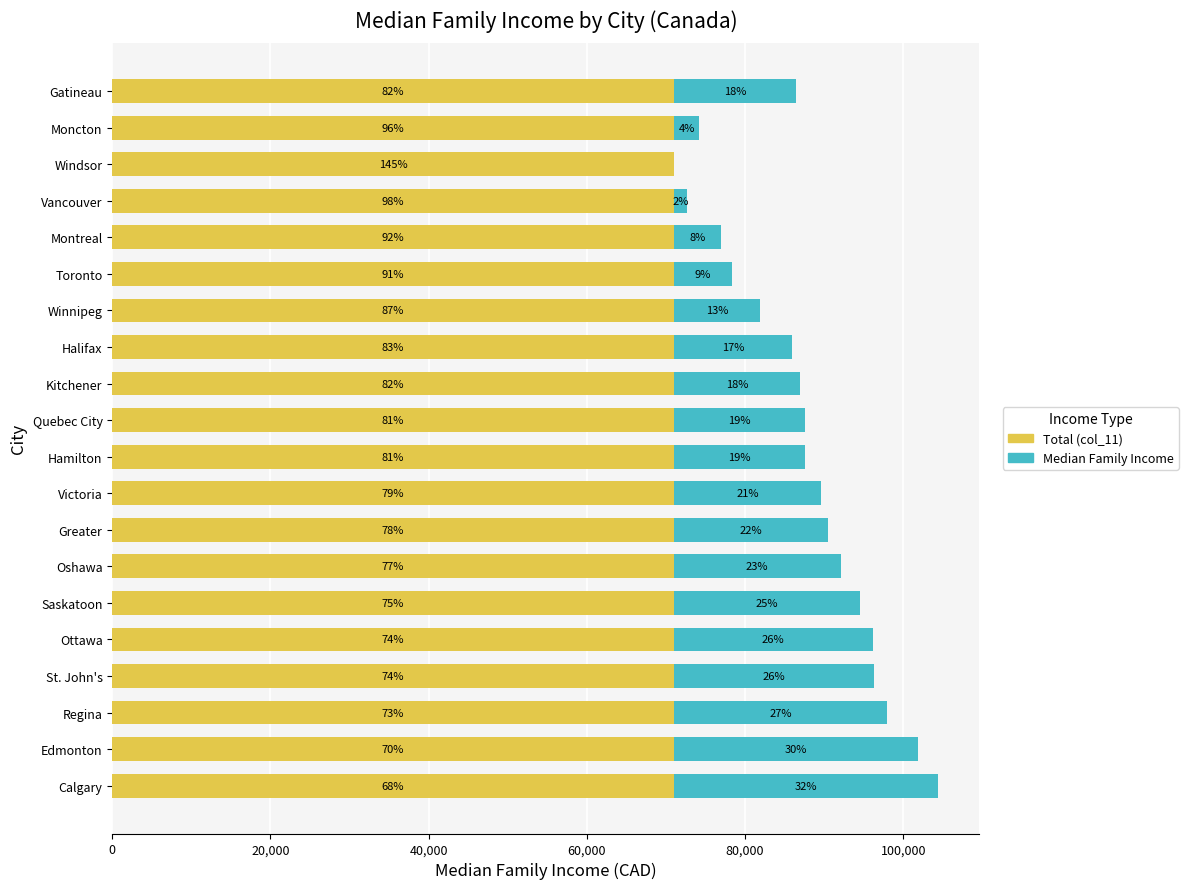

What is the sum of all Median Family Income values?

332902.0